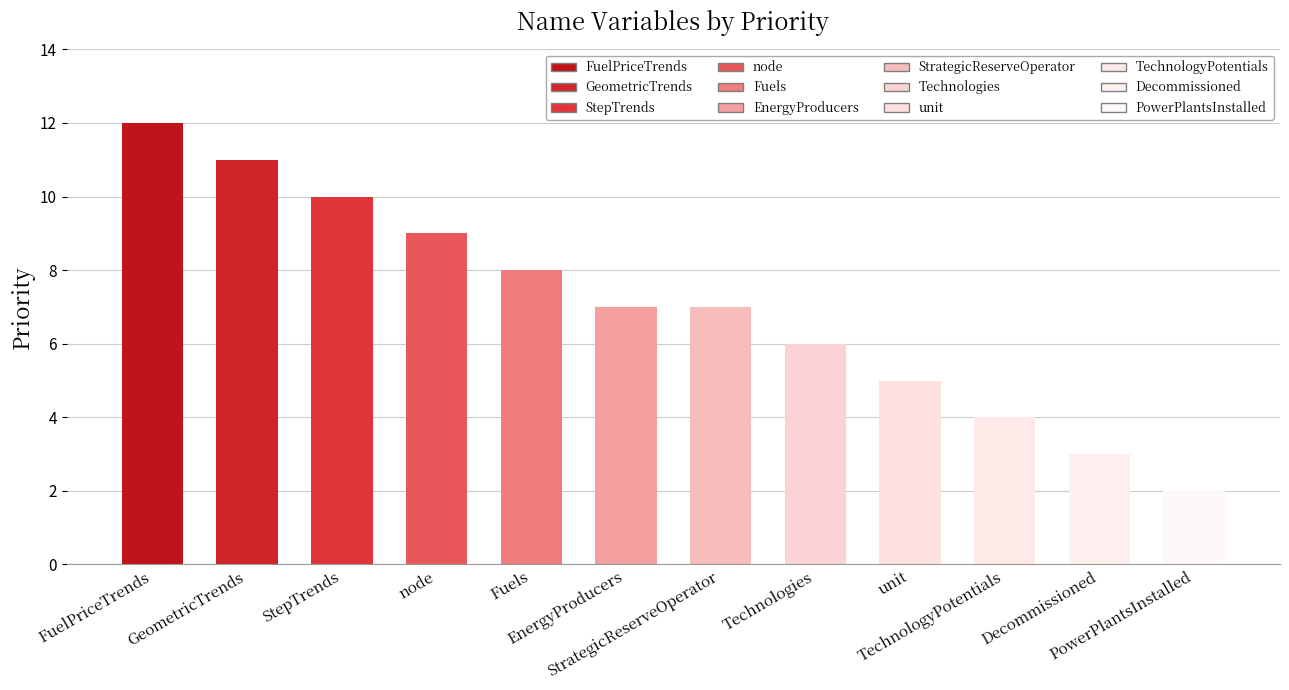

What is the maximum value shown in the chart?

12